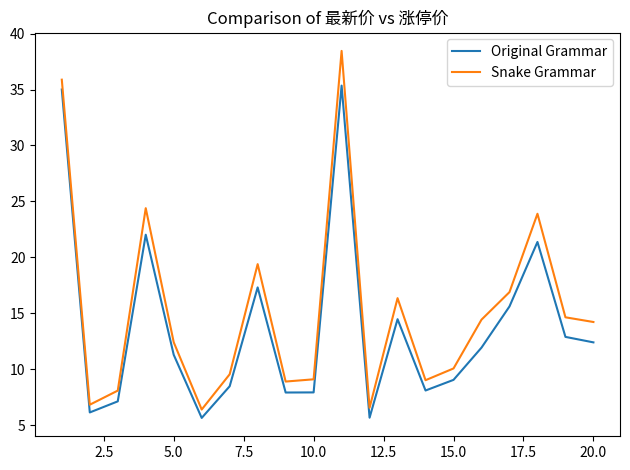

Which series has the widest spread of values?

Snake Grammar